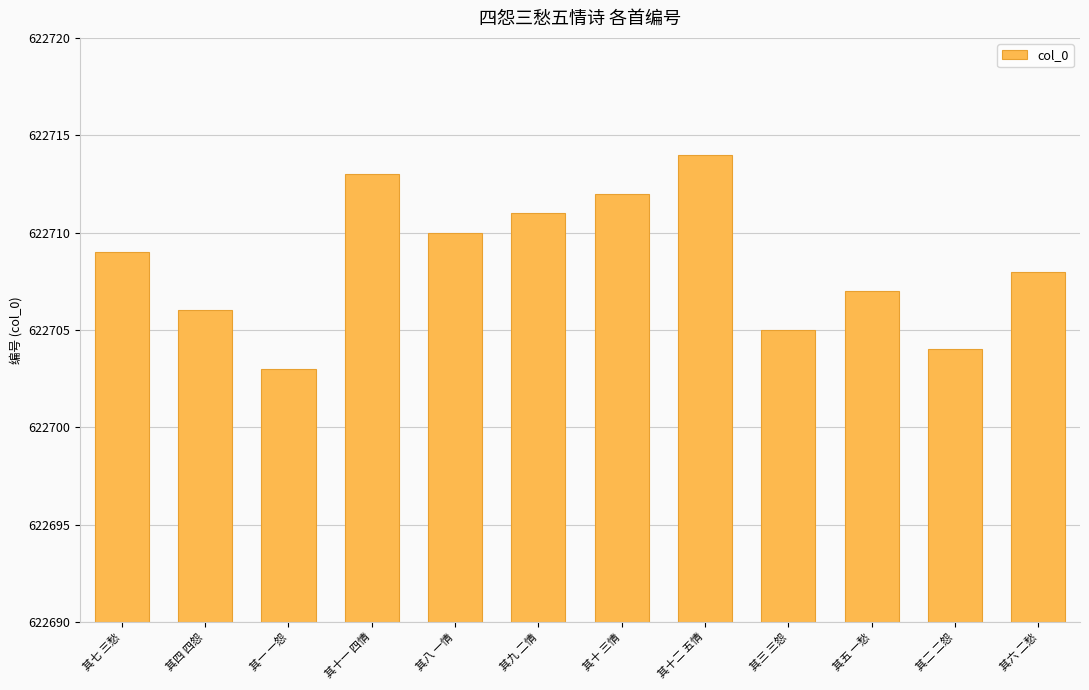

Which category has the highest value across all series?

其十二 五情